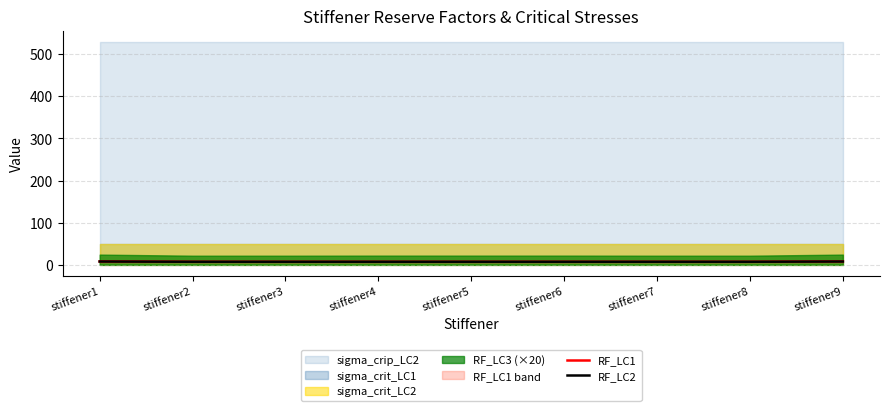

Which category has the lowest value in the RF_LC2 series?

stiffener2